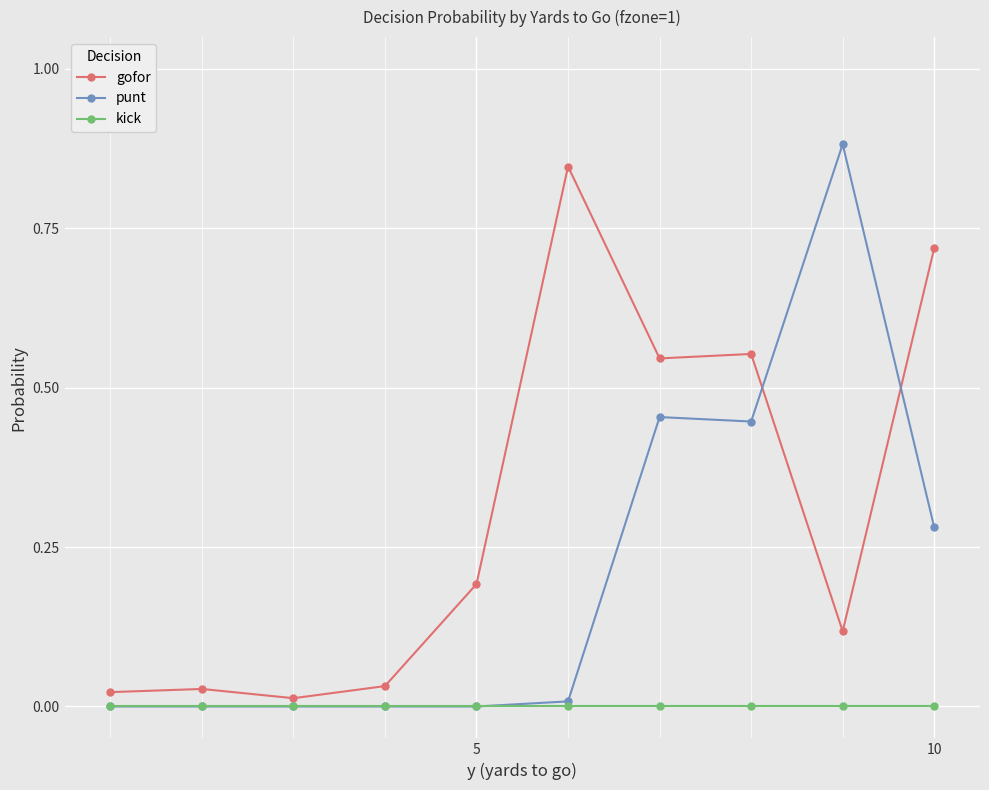

Which series has the largest total across all categories?

gofor